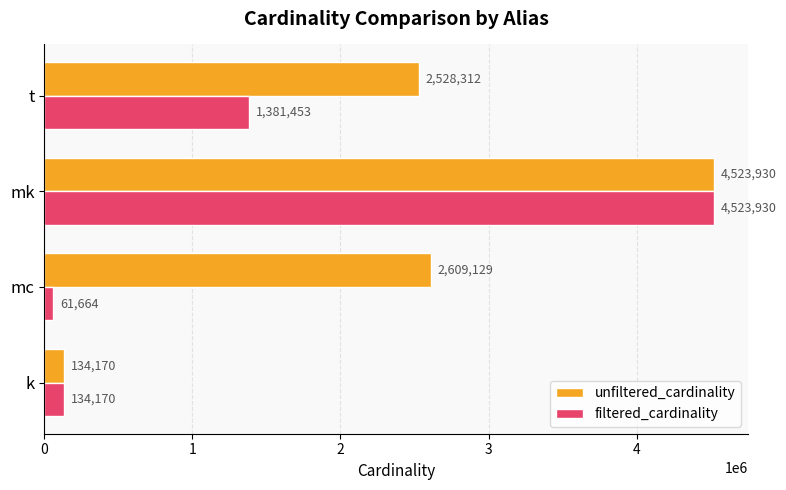

At which label does filtered_cardinality reach its minimum?

mc